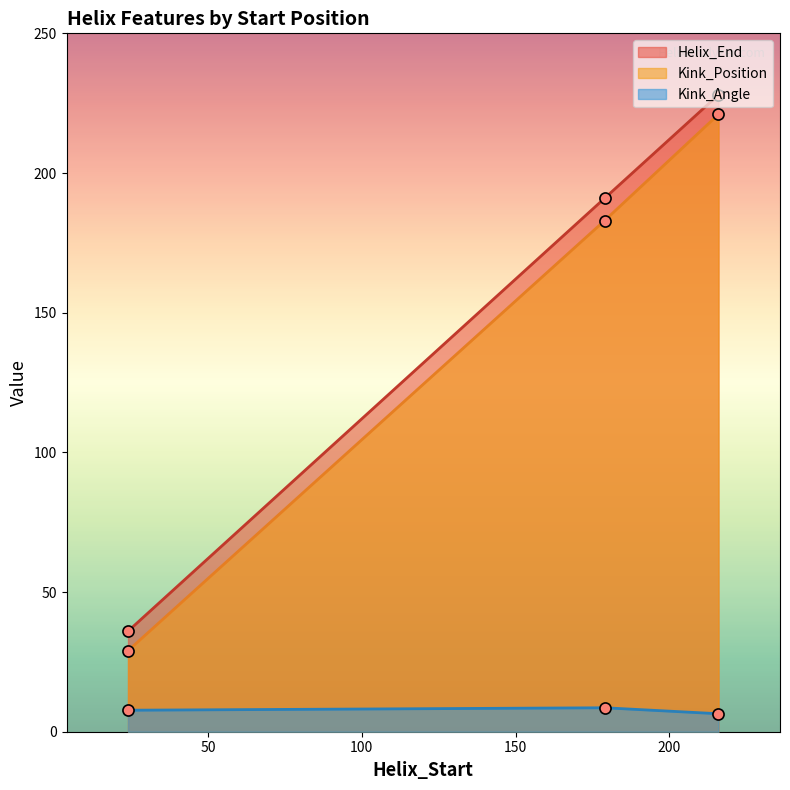

Reading right to left, transcribe all the data shown in this chart.

Helix_End: 216=228.0	179=191.0	24=36.0
Kink_Position: 216=221.0	179=183.0	24=29.0
Kink_Angle: 216=6.4	179=8.6	24=7.7